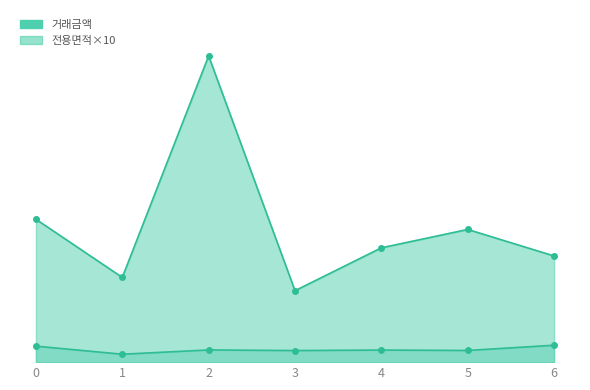

What is the maximum value shown in the chart?

15000.0